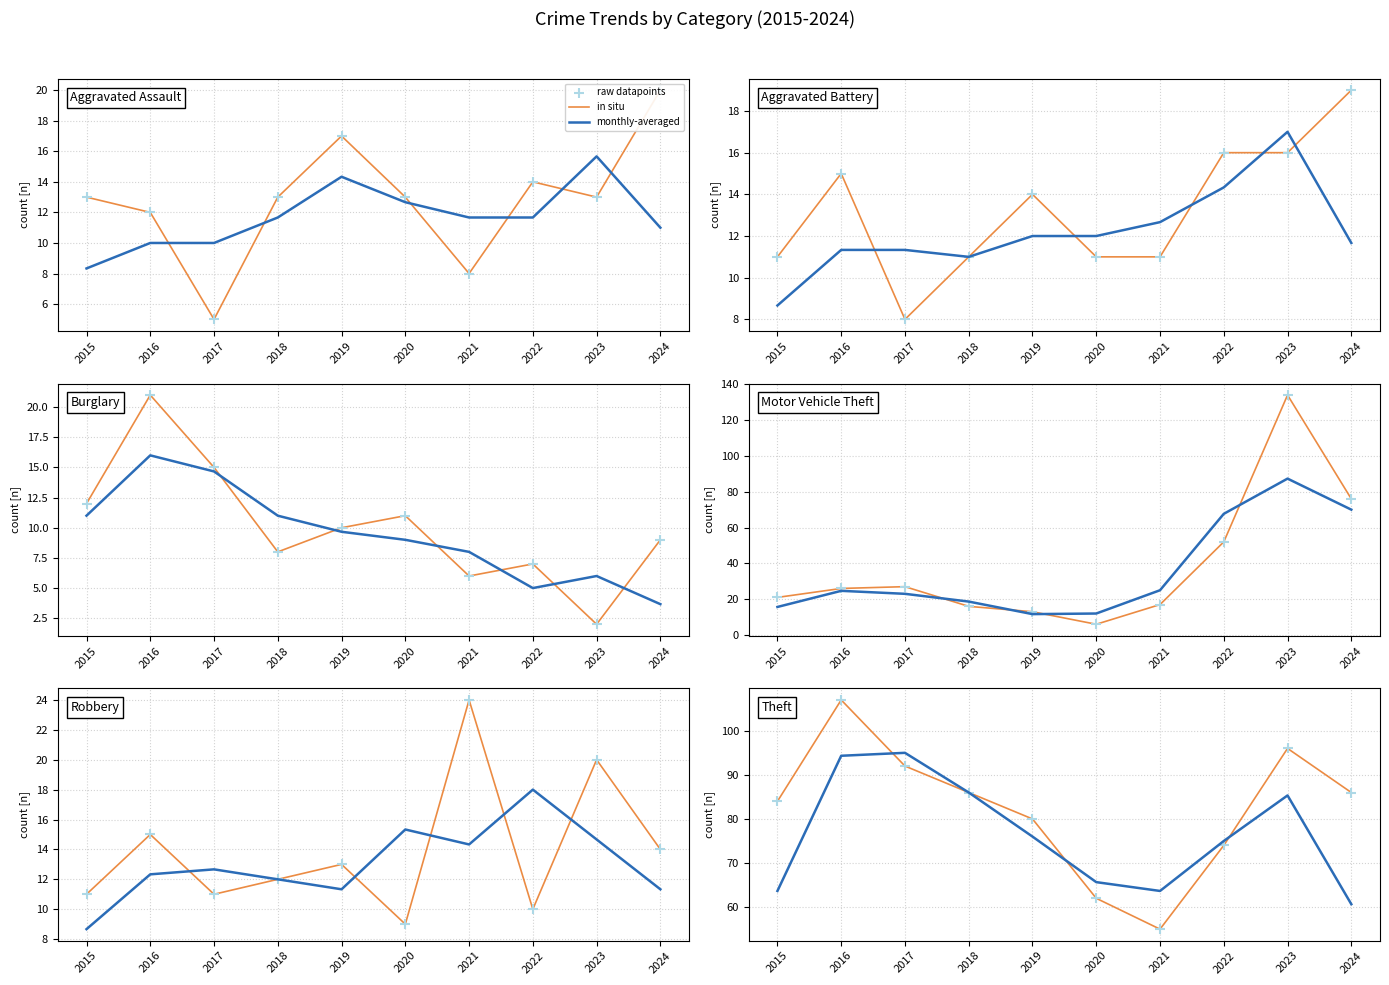

At how many categories does at least one series exceed 98?

1